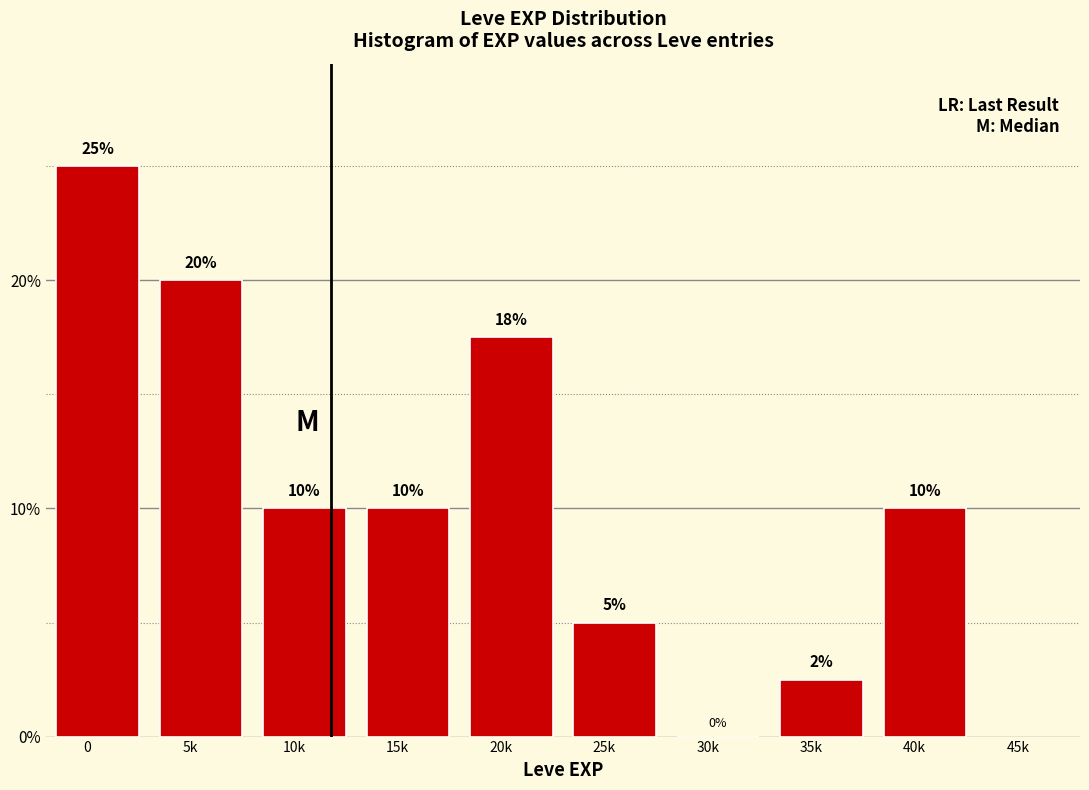

Between 5k and 25k, which is larger?

5k